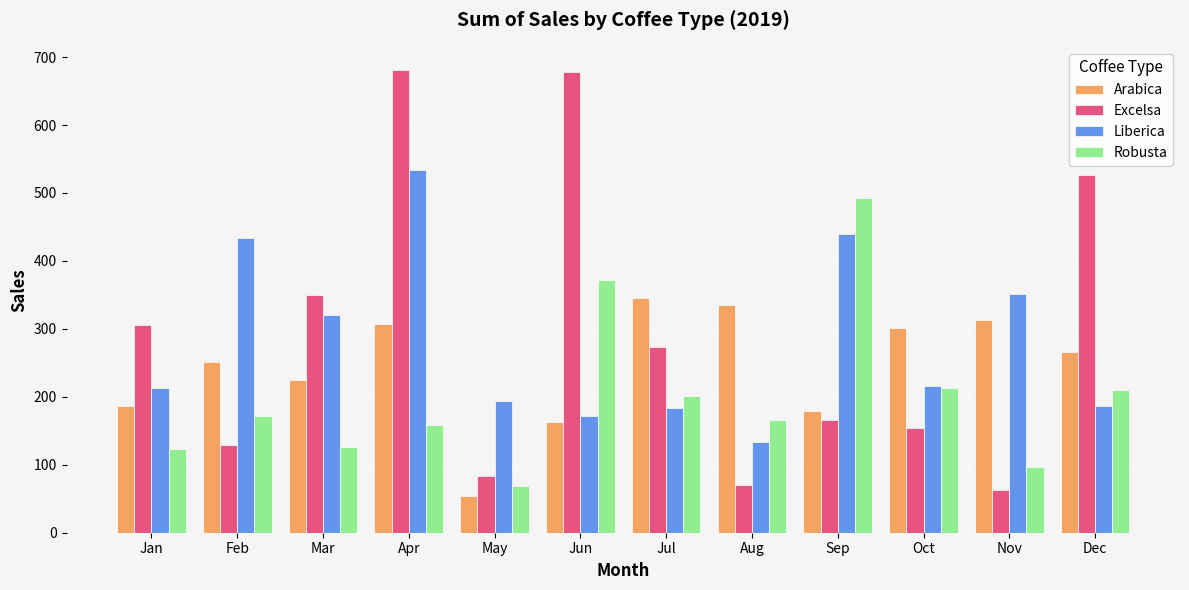

Read the Excelsa value at Sep.

166.1